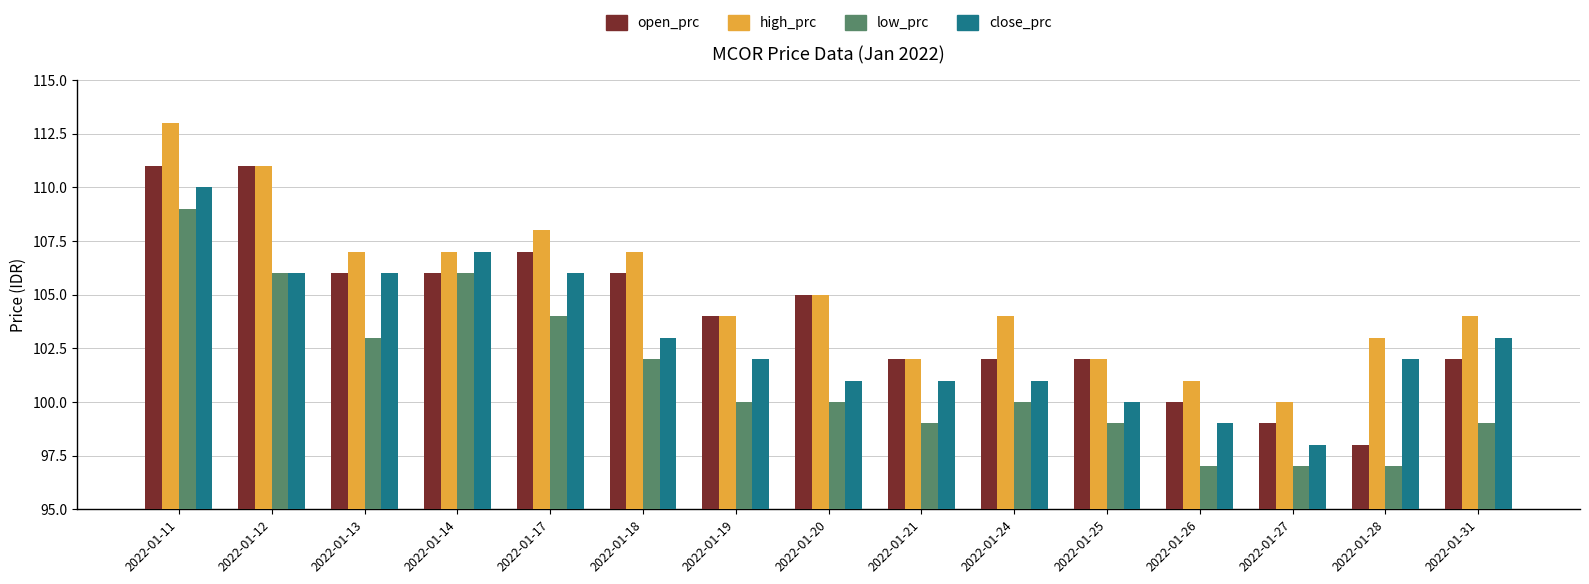

At 2022-01-26, list the series in order from smallest to largest.

low_prc, close_prc, open_prc, high_prc